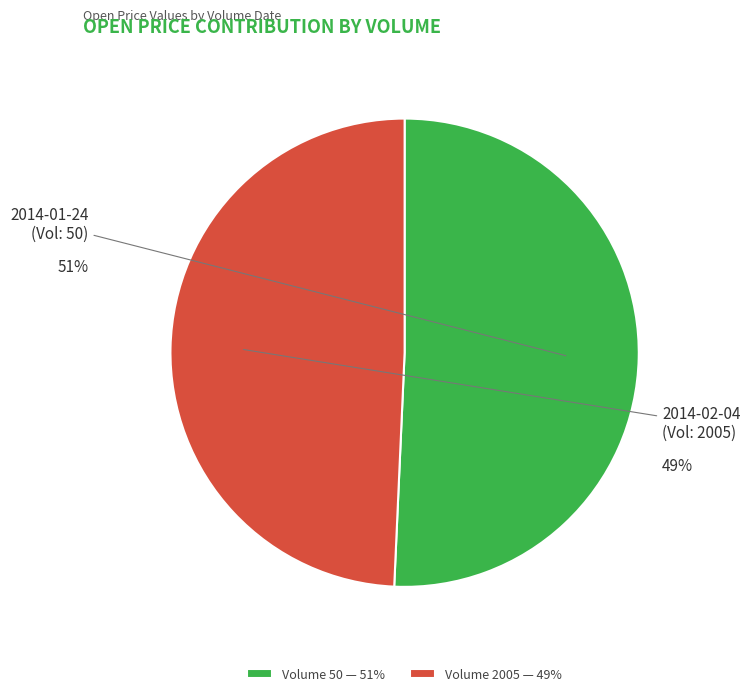

To the nearest percent, what percentage of the pie is Volume 2005 — 49%?

49%